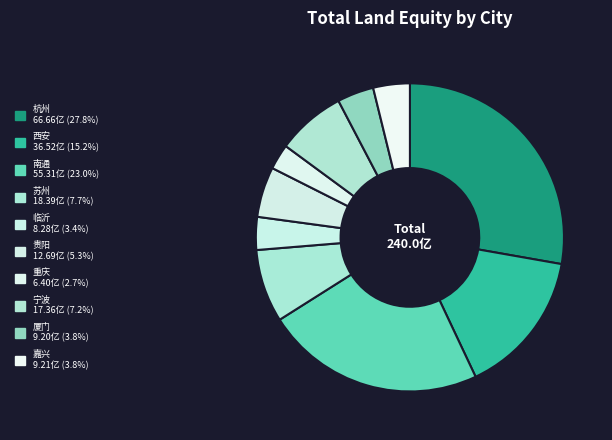

Is there any slice that represents more than half of the pie?

No